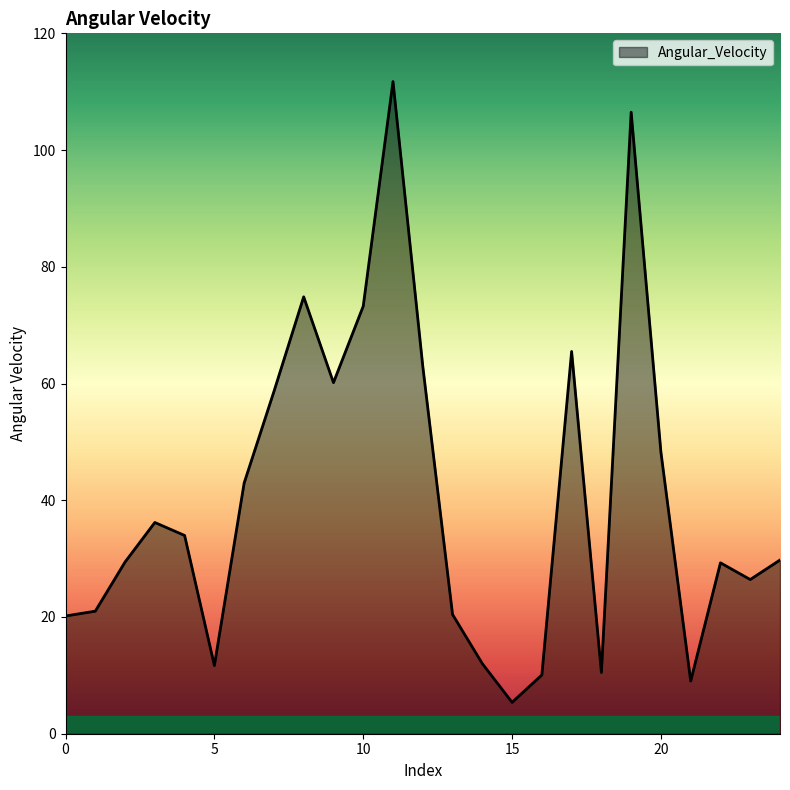

What is the difference between the maximum and minimum values?

106.4